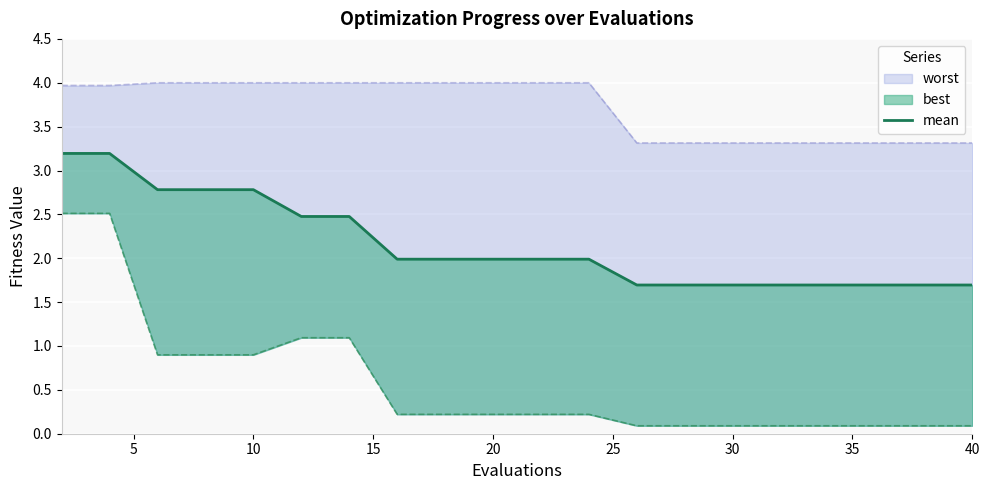

What is the sum of all values?

43.2